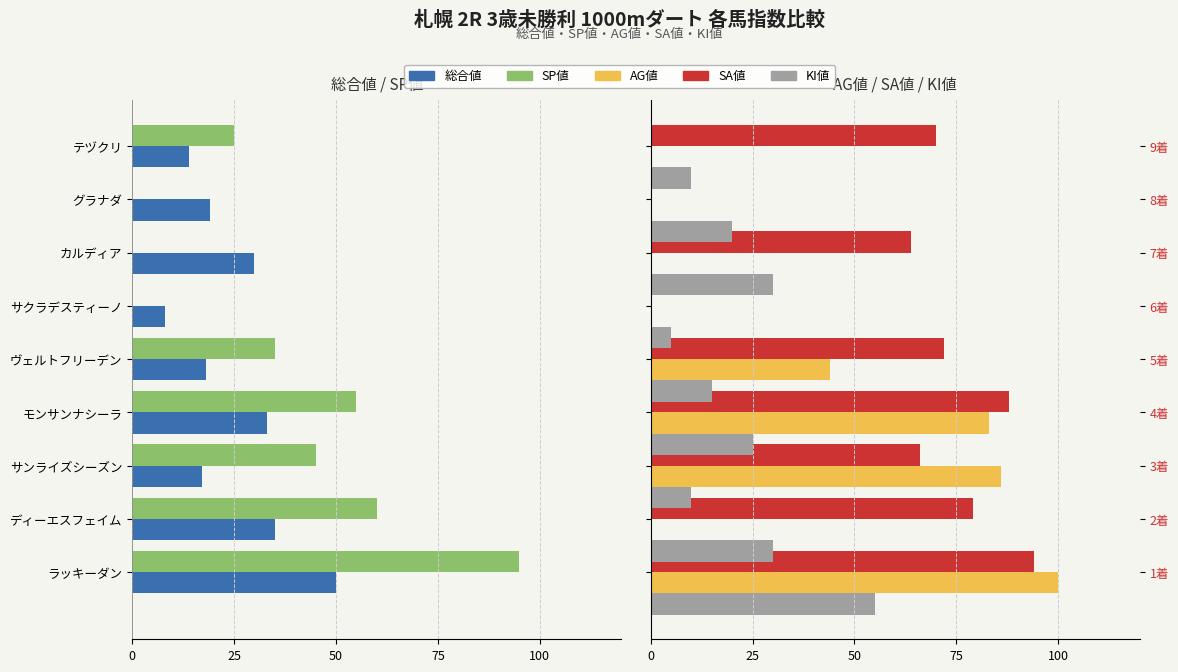

How many values in SA値 are above zero?

7